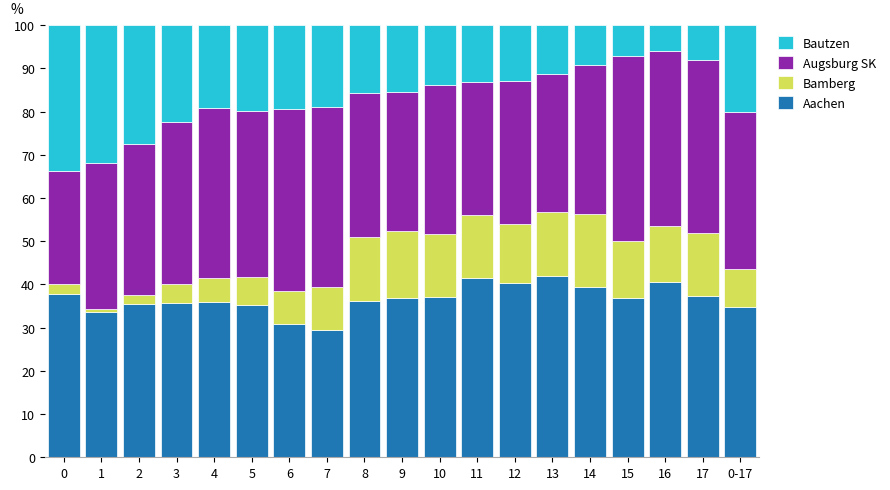

The value of Aachen at 13 is 67.9. True or false?

False